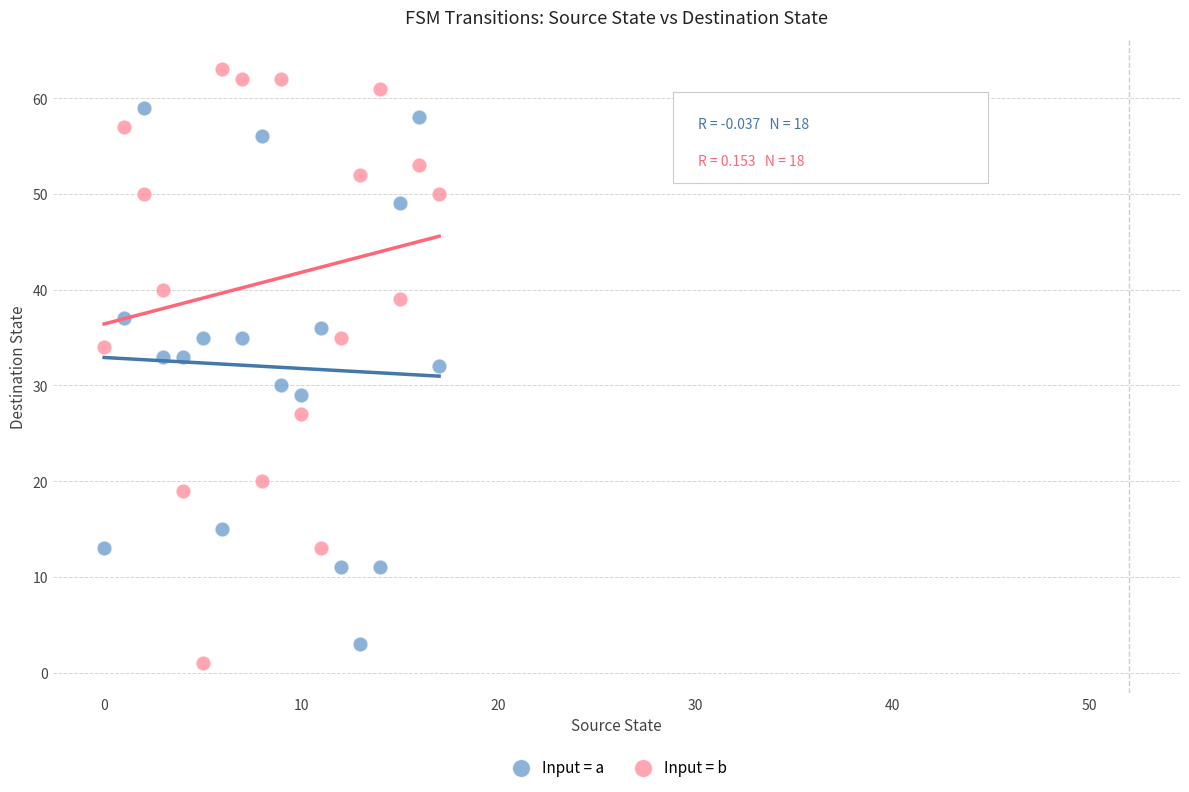

Which series has the largest Y range (max minus min)?

Input = b